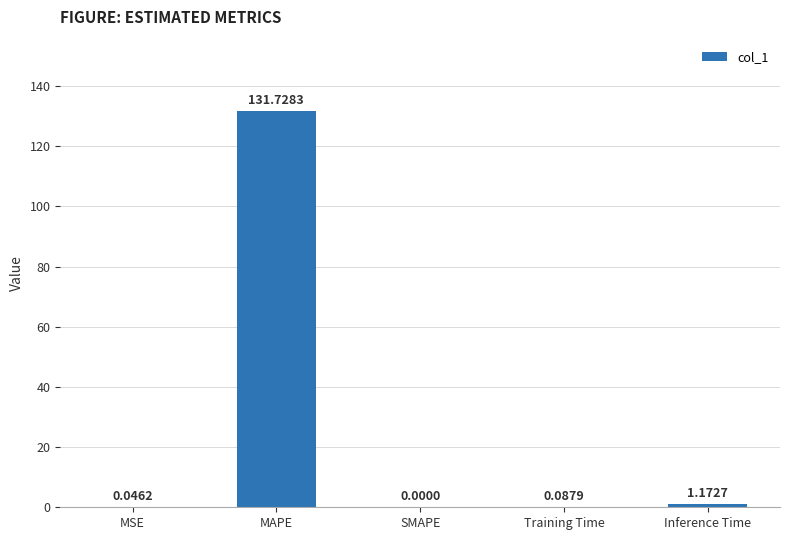

What is the sum of all values?

133.0